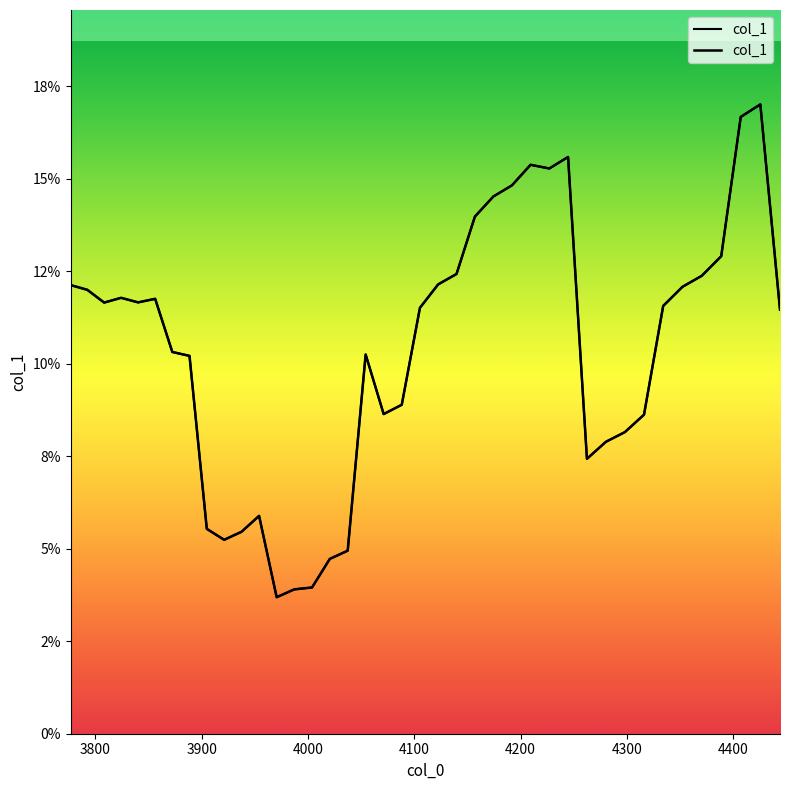

How many data points does each series have?

40